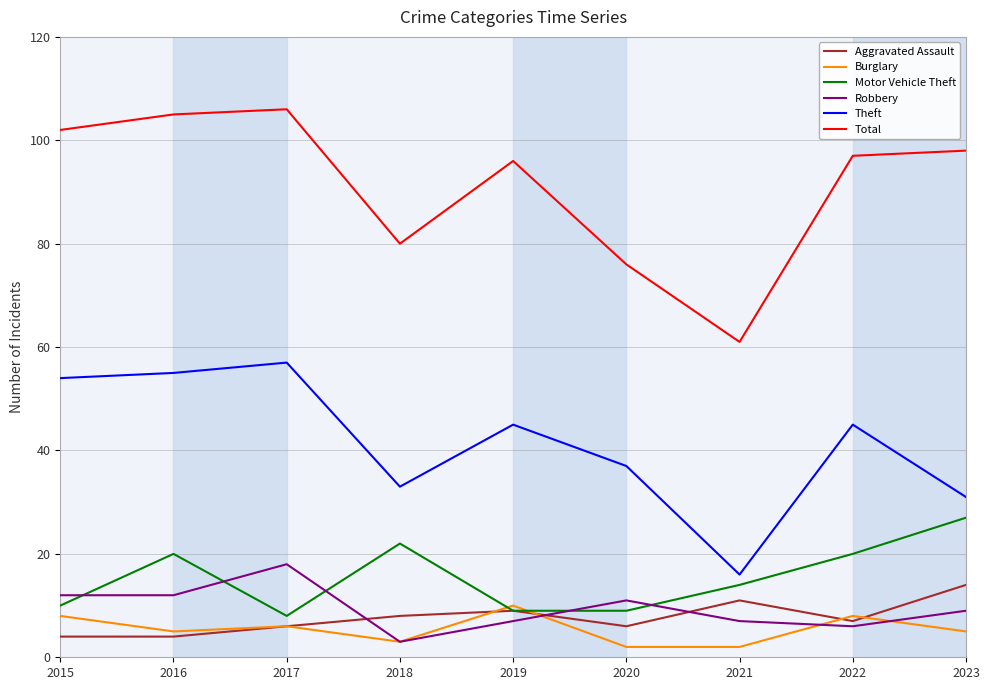

At how many categories does at least one series exceed 65?

8